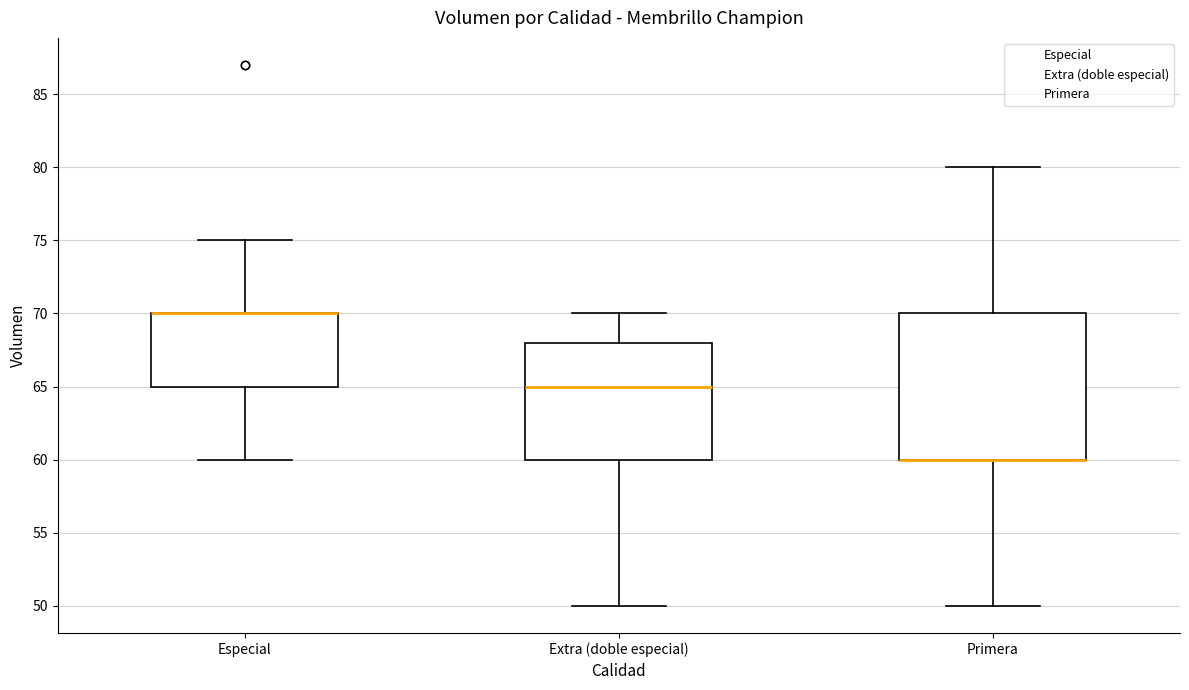

Reading left to right, transcribe this box plot: for each box, give where its median line is, the range the box spans, and where its two whiskers end, as read against the y-axis. The values are not printed on the chart, so give them approximately, as read against the axis.

Especial: median 70 (drawn on the box's upper edge), box 65 to 70, whiskers 60 to 75
Extra (doble especial): median 65, box 60 to 68, whiskers 50 to 70
Primera: median 60 (drawn on the box's lower edge), box 60 to 70, whiskers 50 to 80